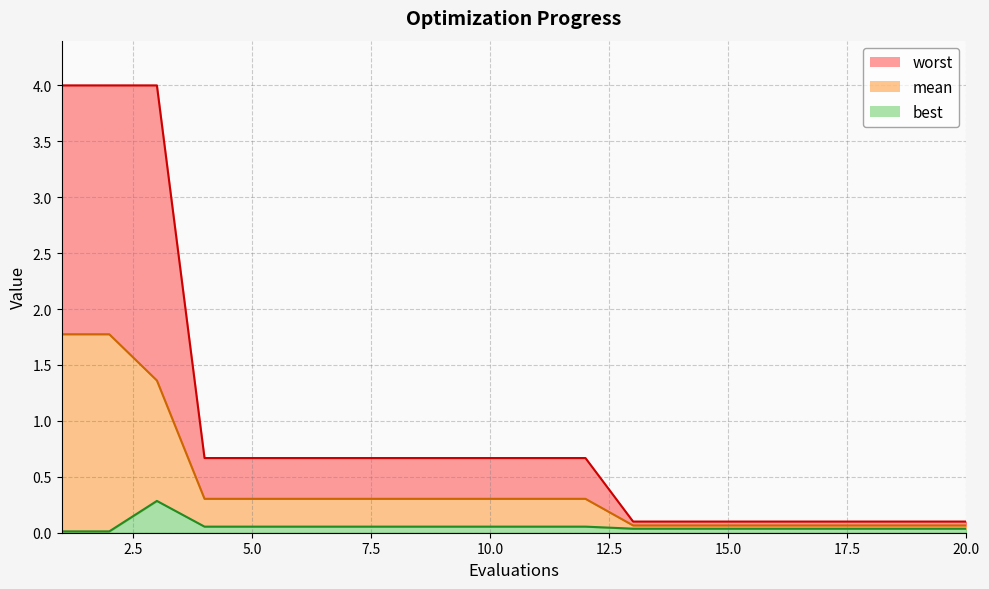

At 1, list the series in order from largest to smallest.

worst, mean, best